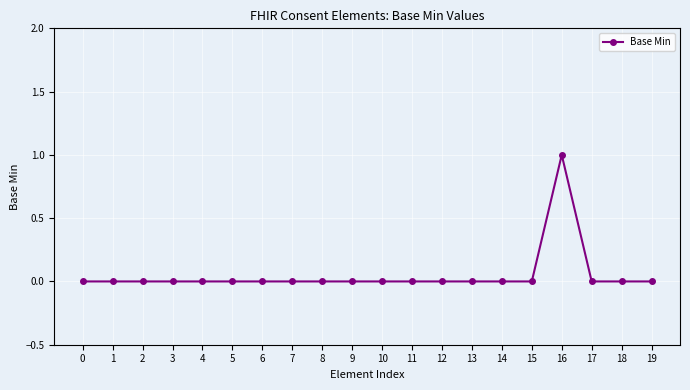

How many series are shown in this chart?

1